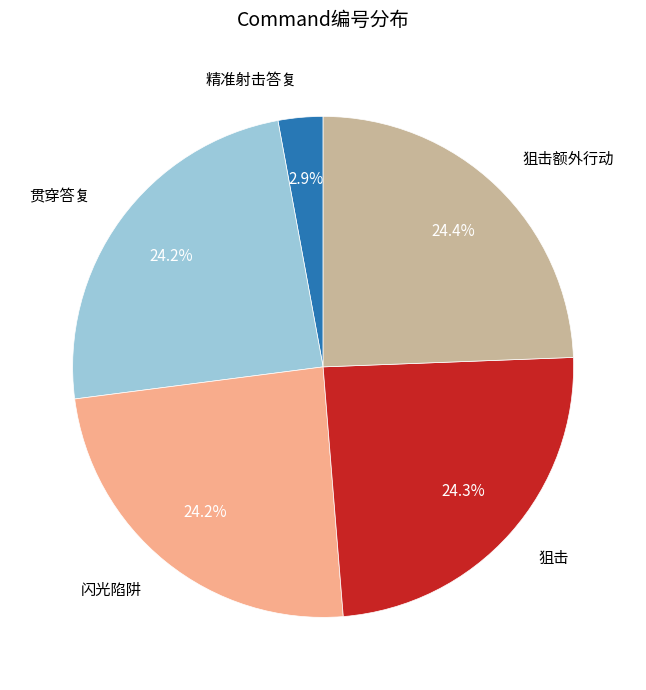

Is there a majority slice in this chart?

No